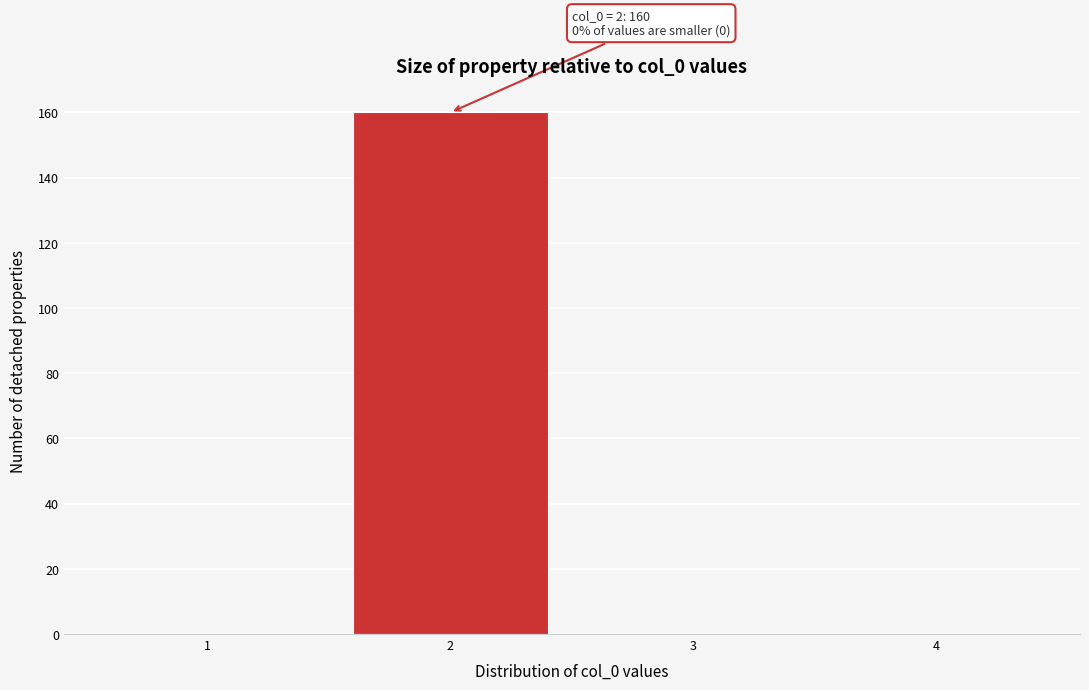

Which range on the x-axis has the tallest bar?

1.5 to 2.5